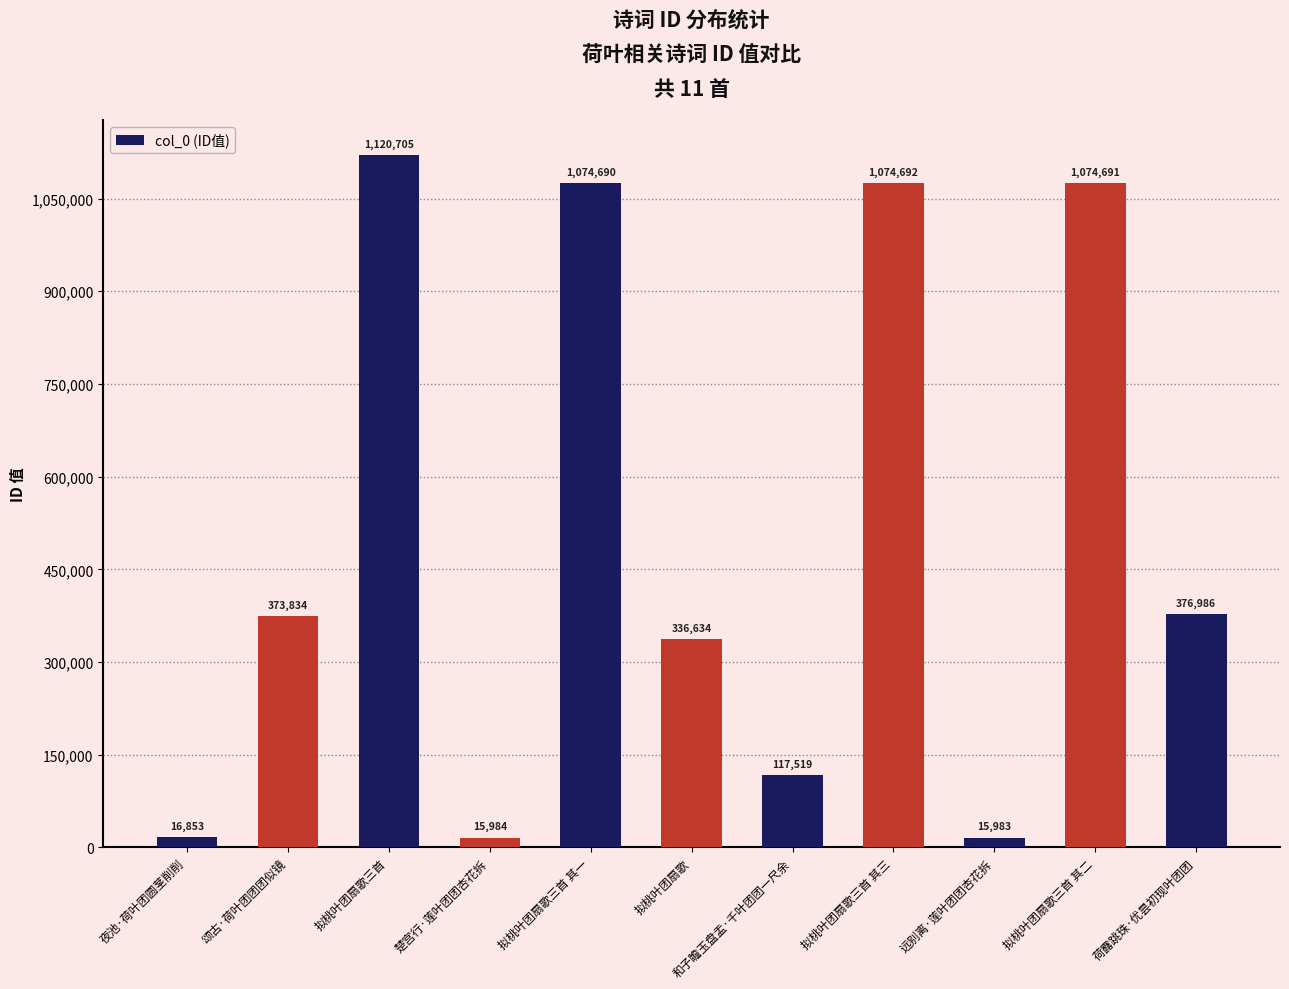

What value does the data have at 荷露跳珠·优昙初现叶团团?

376986